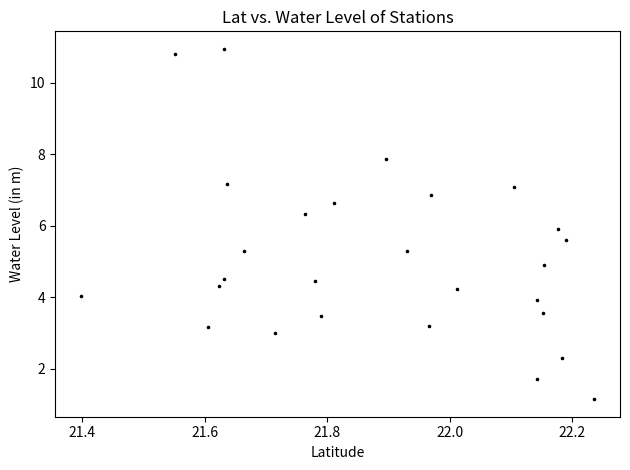

What is the range of Y values (max minus min)?

9.8